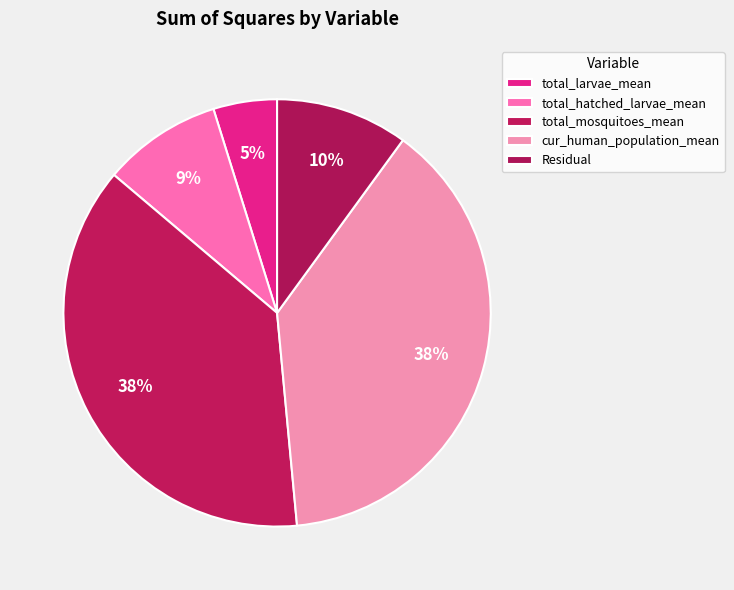

How many slices are in this pie chart?

5